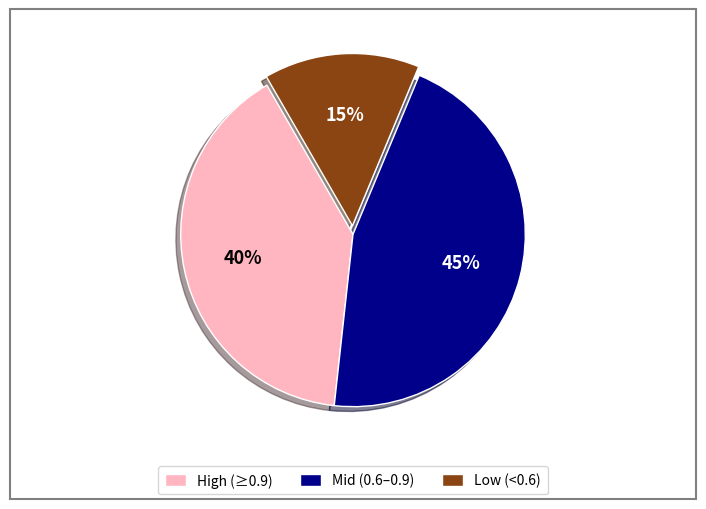

To the nearest percent, what is the combined percentage of High (≥0.9) and Mid (0.6–0.9)?

85%